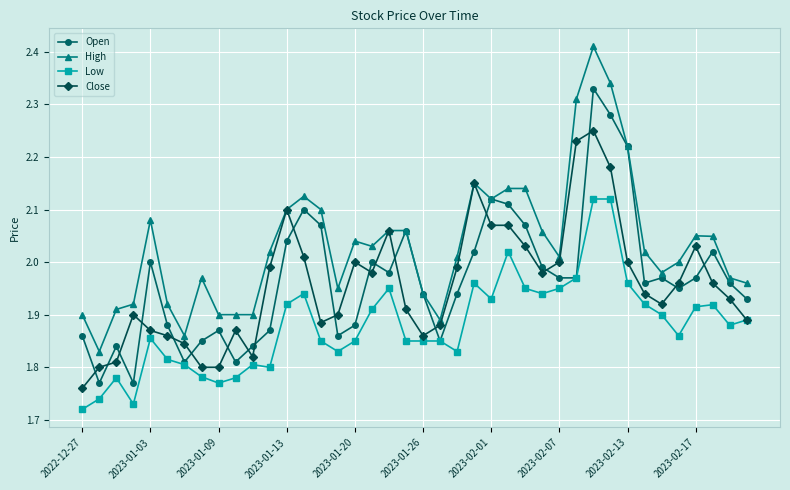

True or false: Low has more than 1 points higher than both neighbors.

True